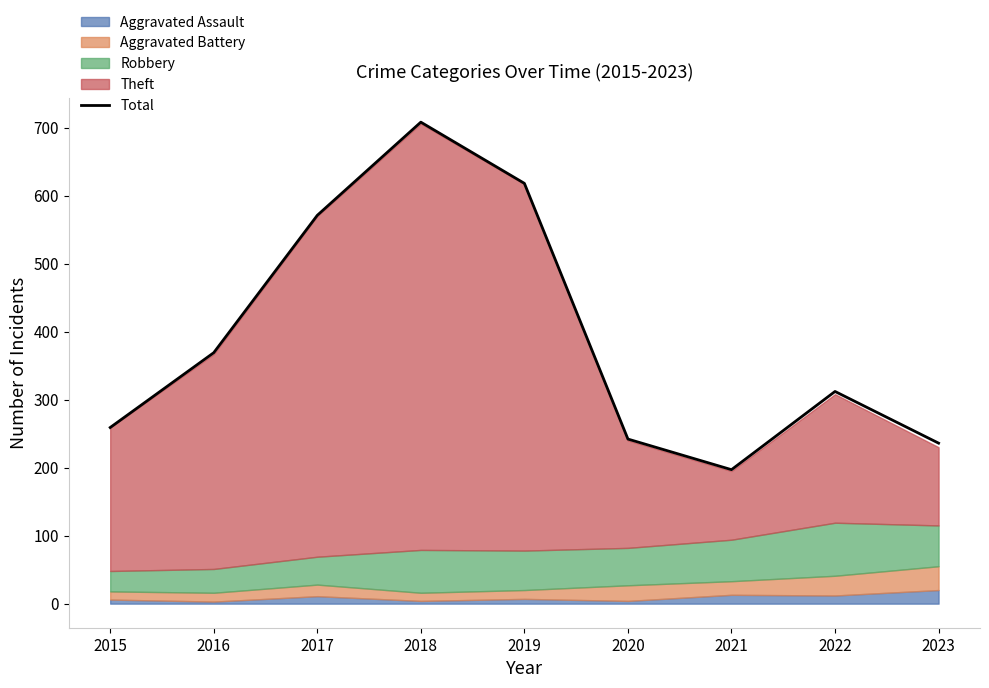

What is the ratio of the value at 2015 to the value at 2017?

0.5